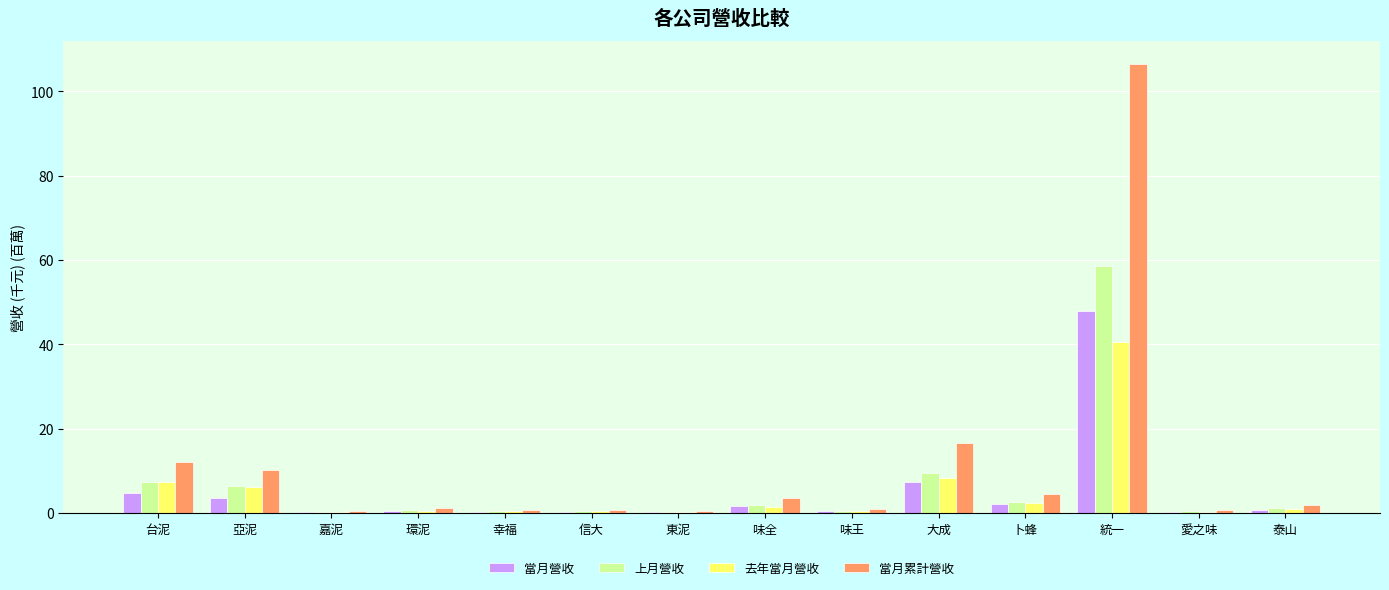

What is the sum of the 上月營收 values at 統一 and 味全?

60.5